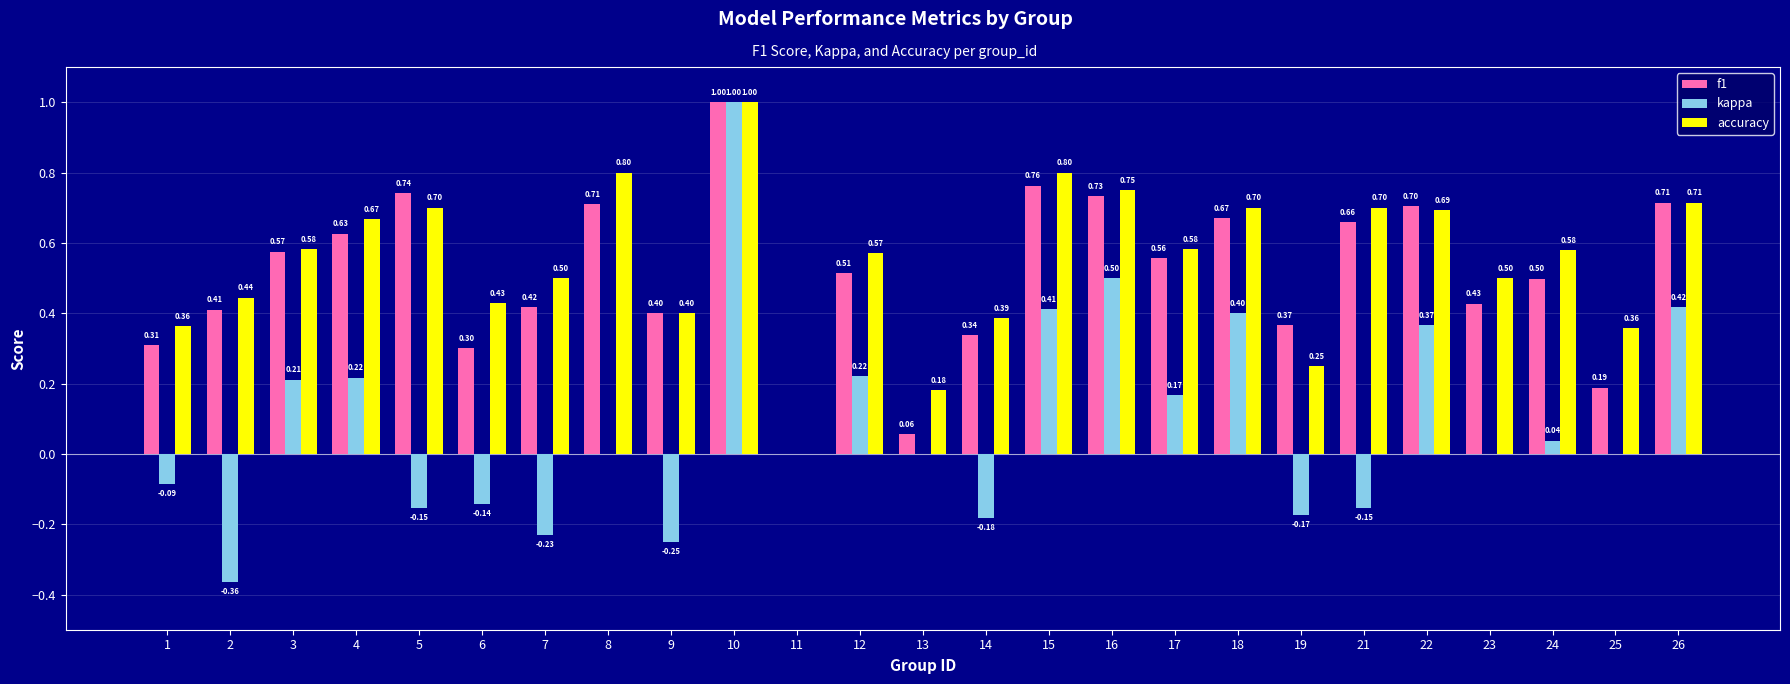

Does the chart contain stacked bars?

No